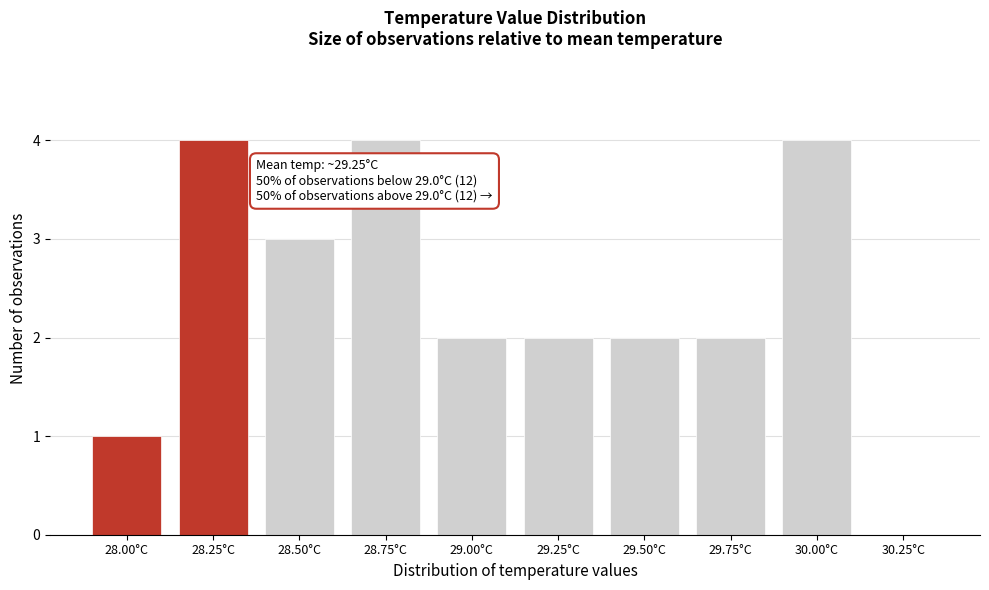

Reading right to left, transcribe all the data shown in this chart.

30.25°C=0	30.00°C=4	29.75°C=2	29.50°C=2	29.25°C=2	29.00°C=2	28.75°C=4	28.50°C=3	28.25°C=4	28.00°C=1